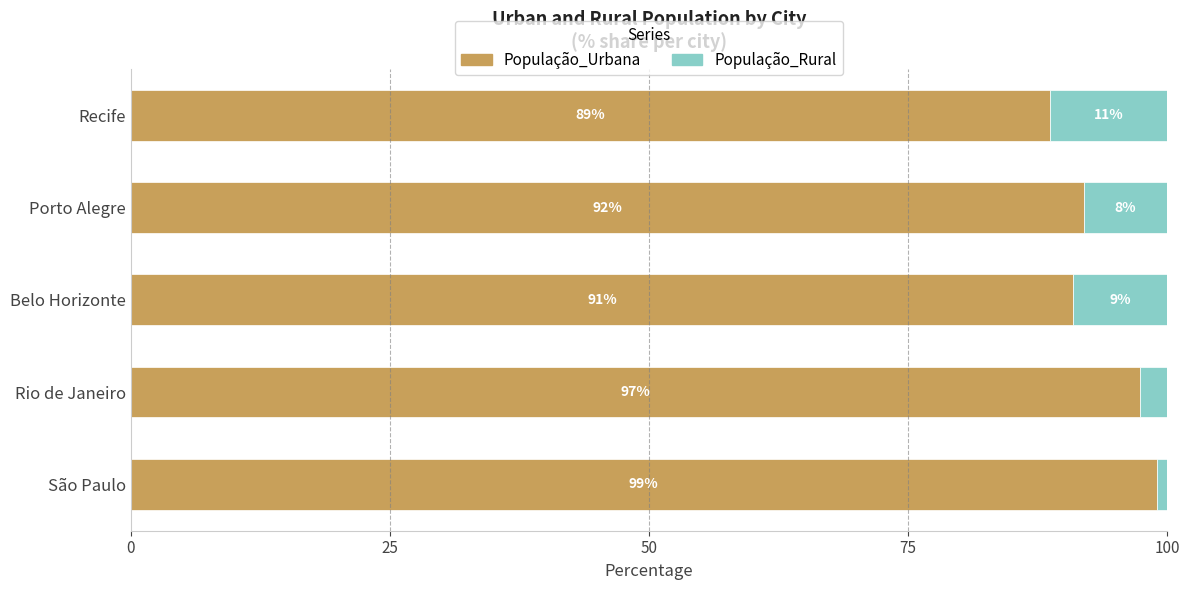

At which label does População_Urbana reach its peak?

São Paulo